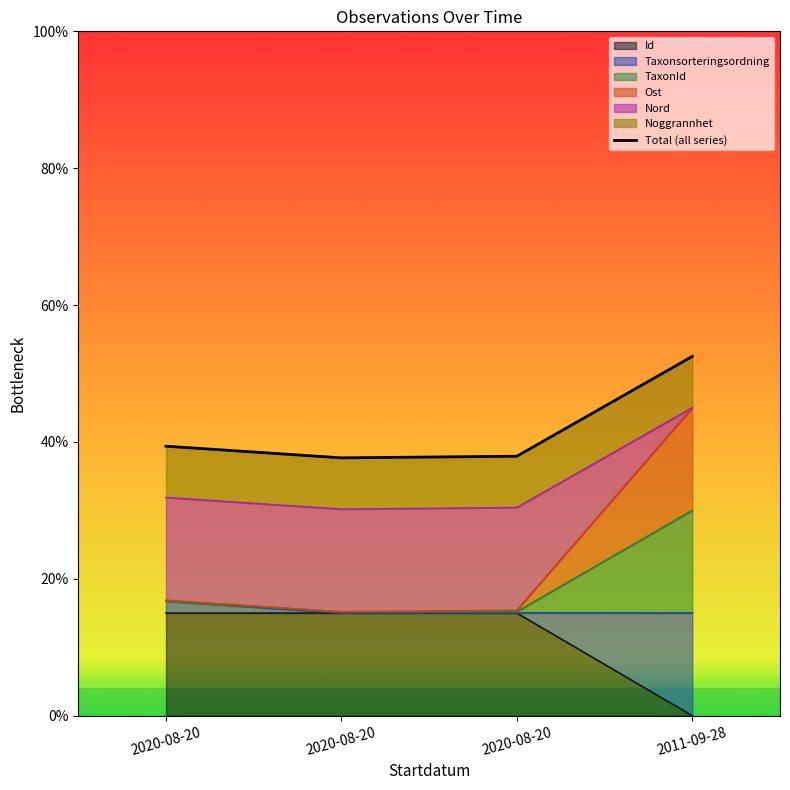

At which category is the sum across all series the highest?

2011-09-28